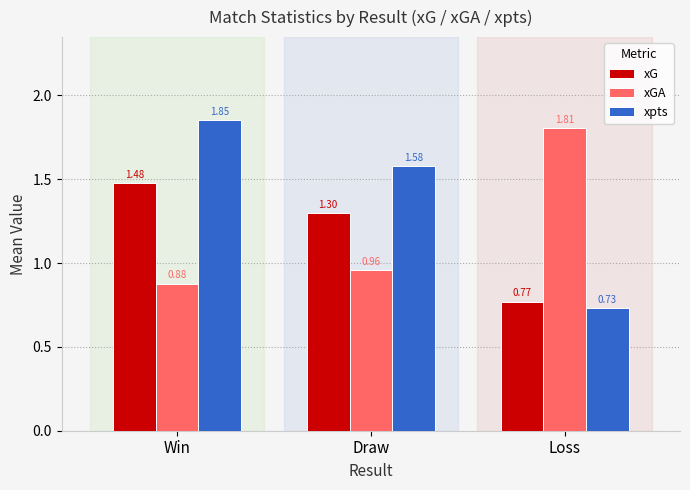

Between Win and Loss, which series saw the biggest shift?

xpts